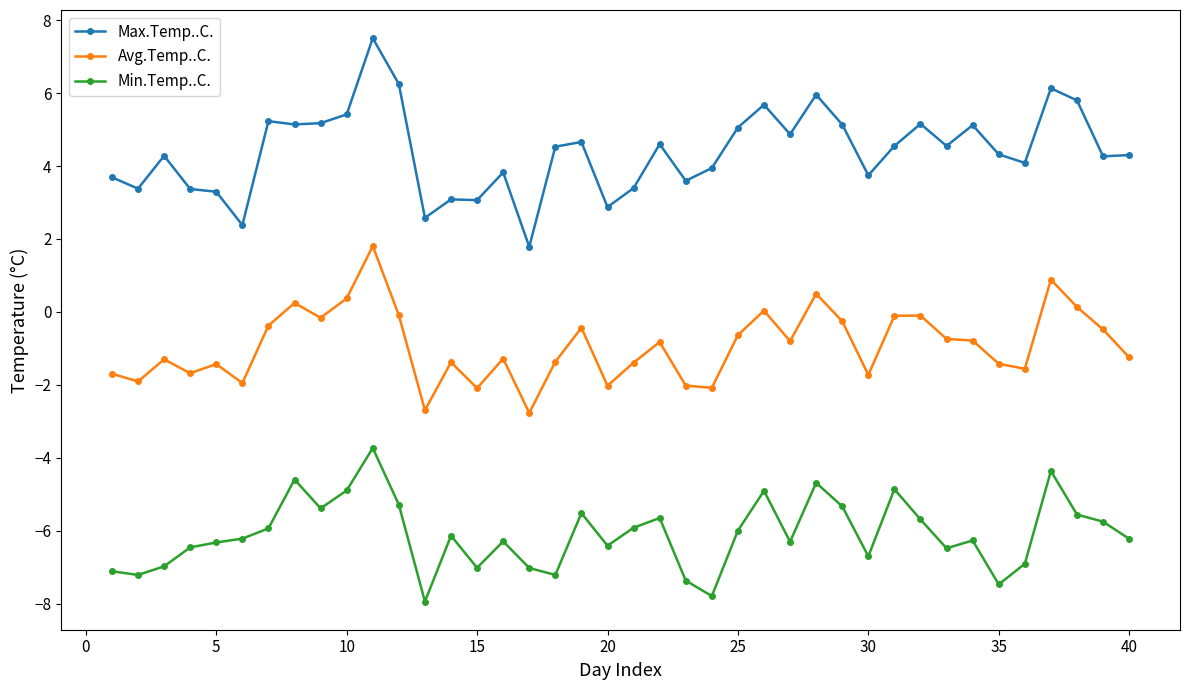

True or false: Min.Temp..C. and Avg.Temp..C. intersect in this chart.

False